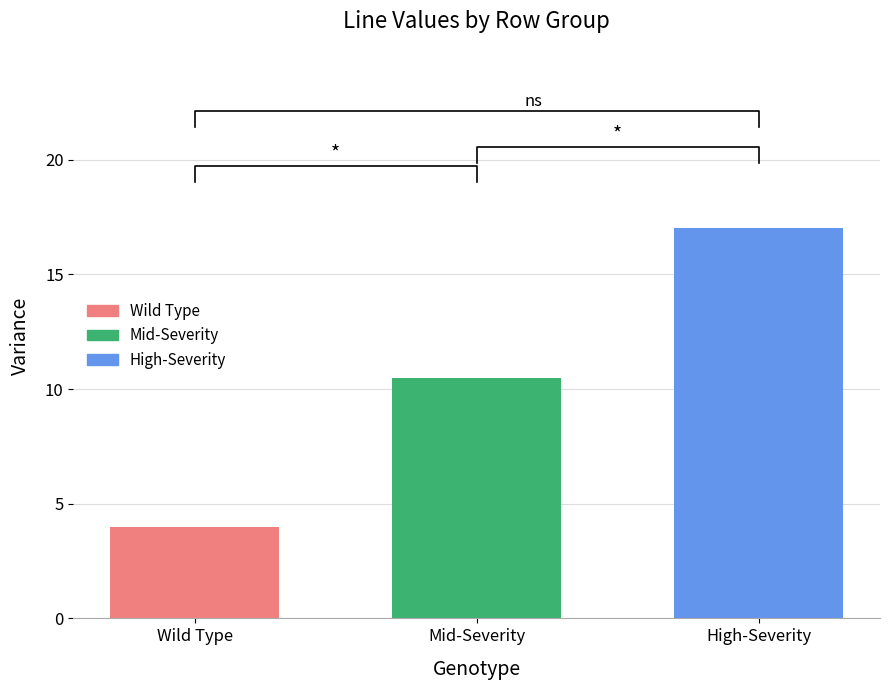

Is it true that the value at 5 is 8?

False